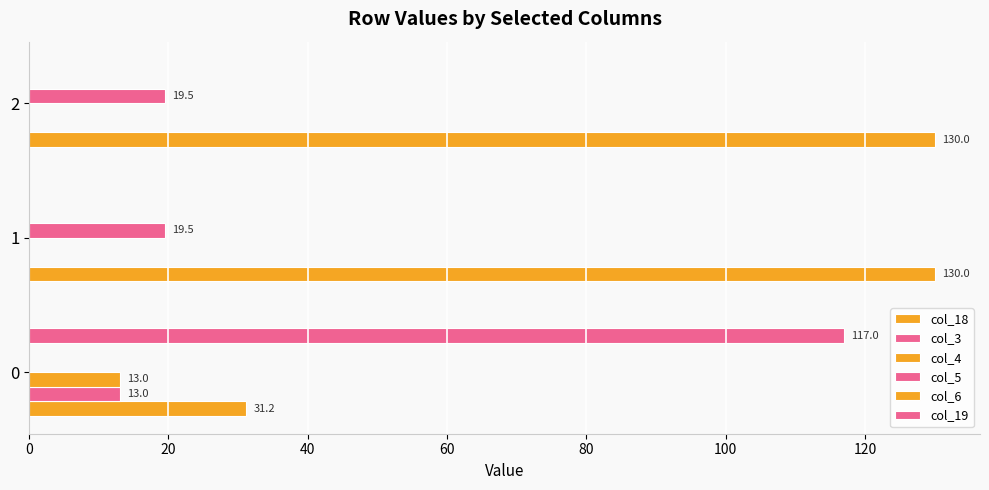

How many series are shown in this chart?

5